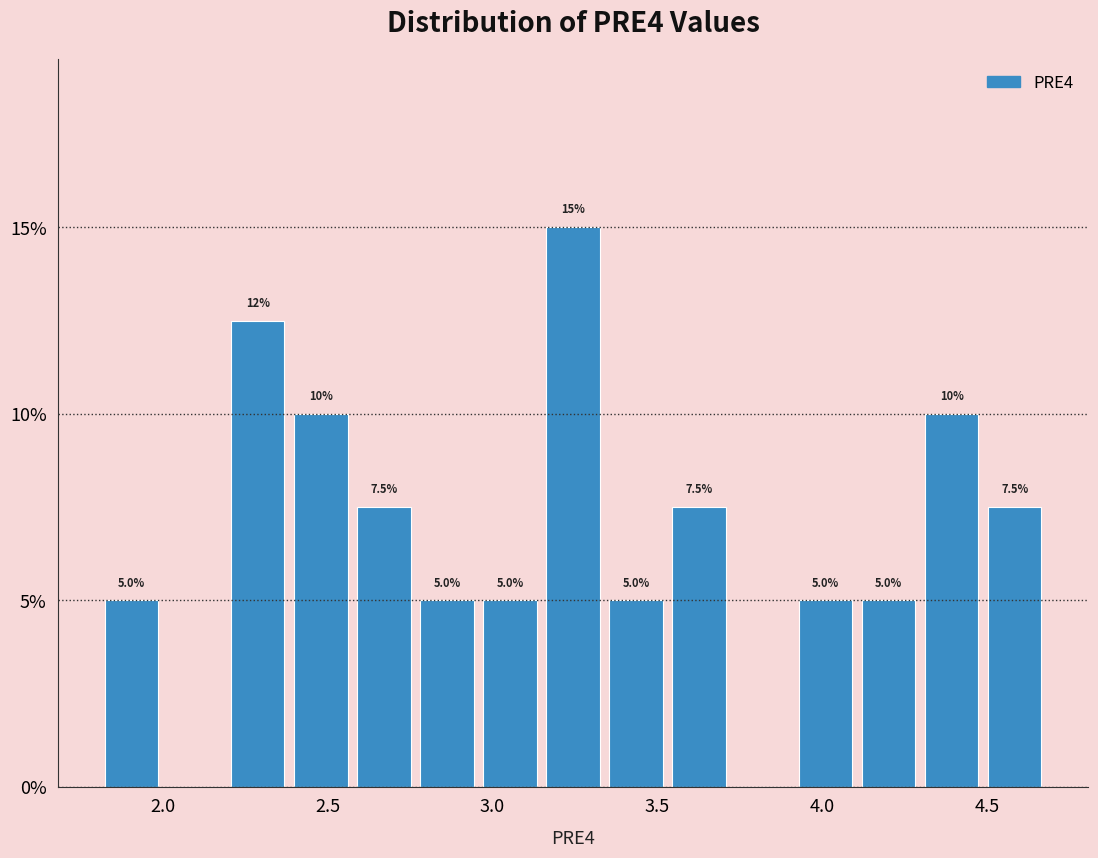

Around what value on the x-axis is the tallest bar? Give the approximate position of its centre, as read against the axis.

3.25